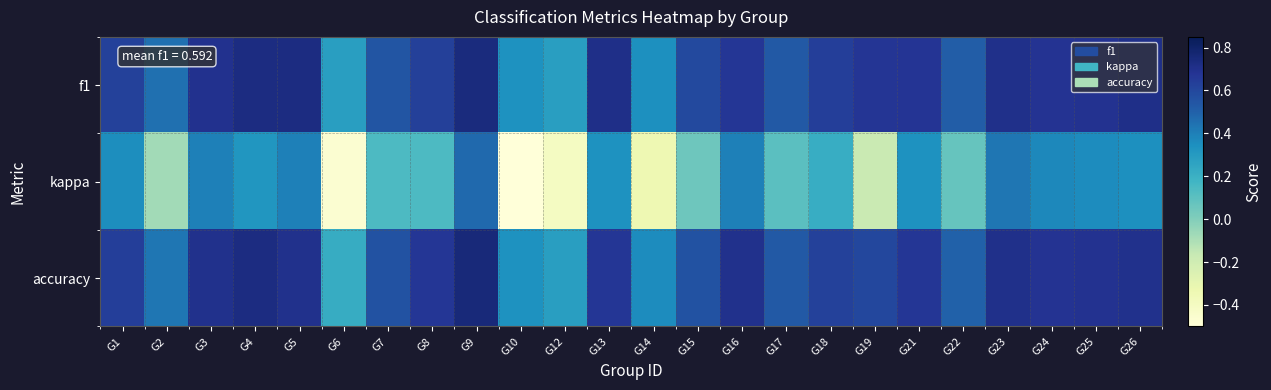

Which category has the lowest value across all series?

G10